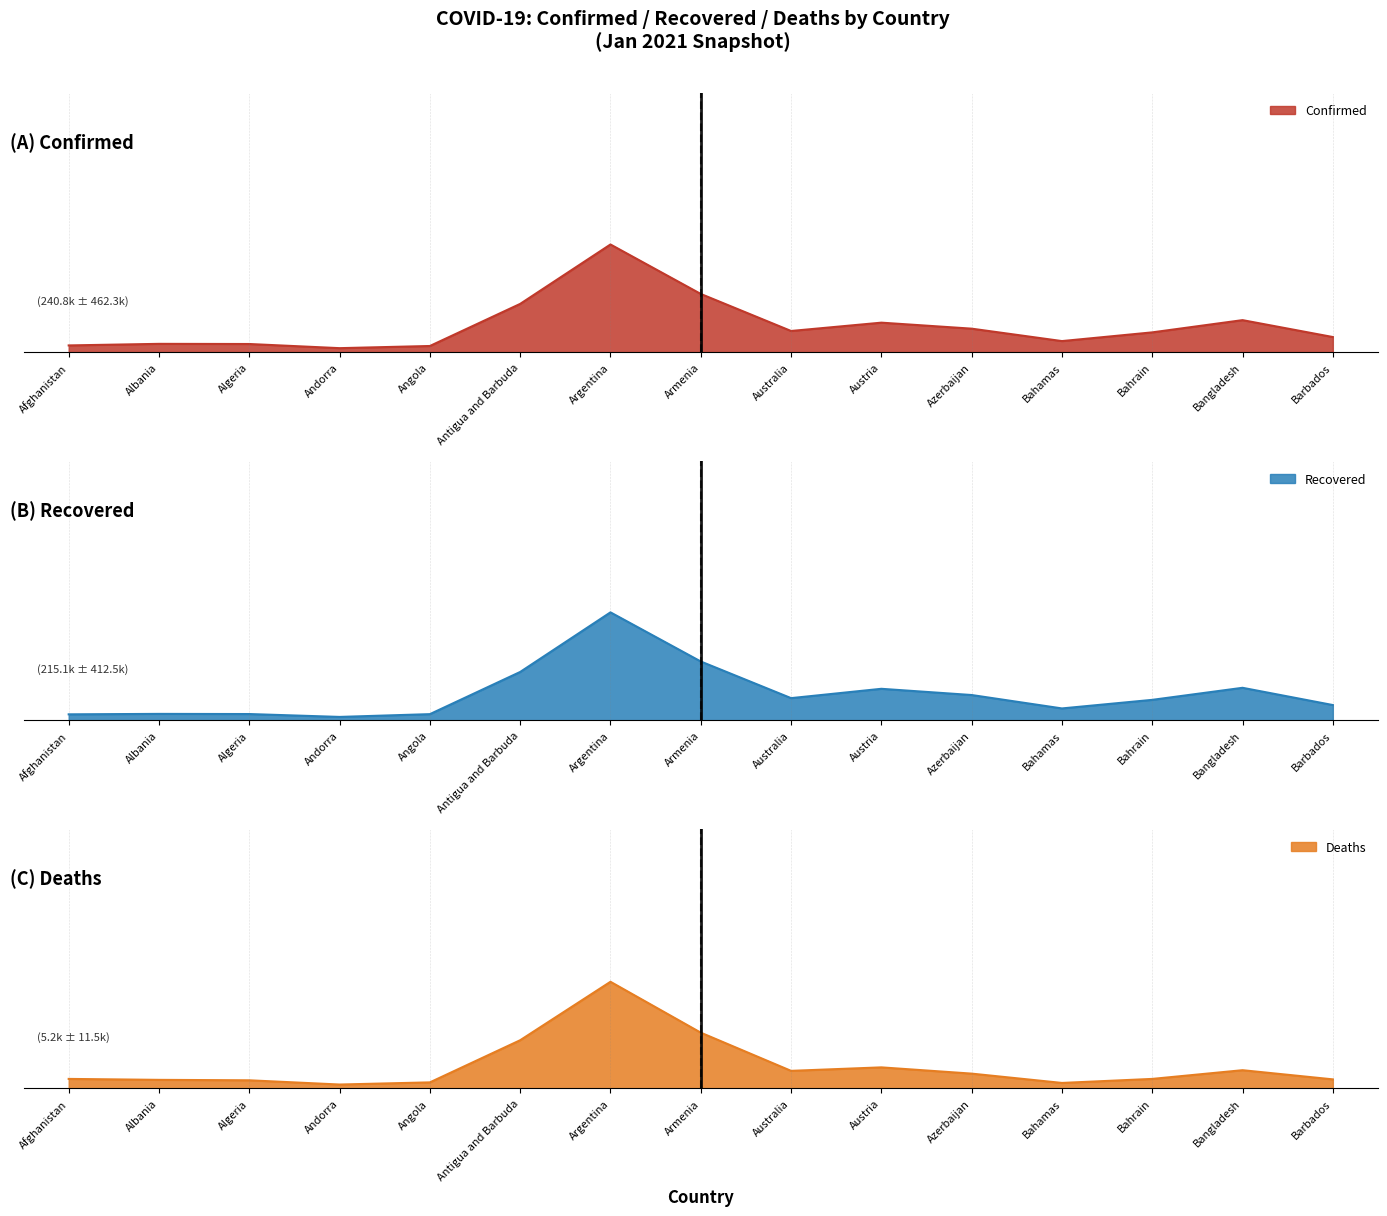

What is the difference between the highest and lowest values at Armenia?

163180